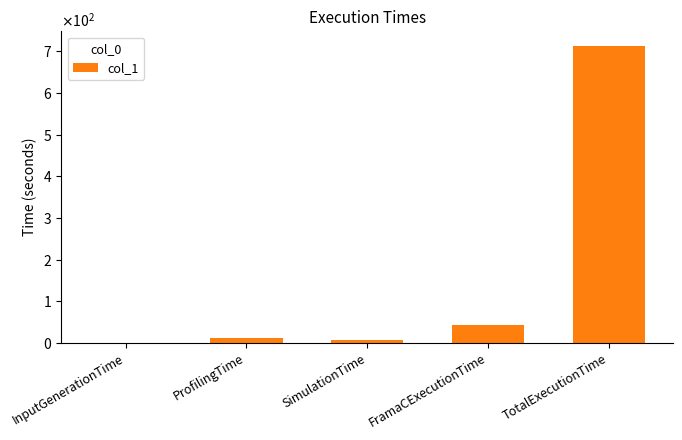

Are the bars horizontal?

No